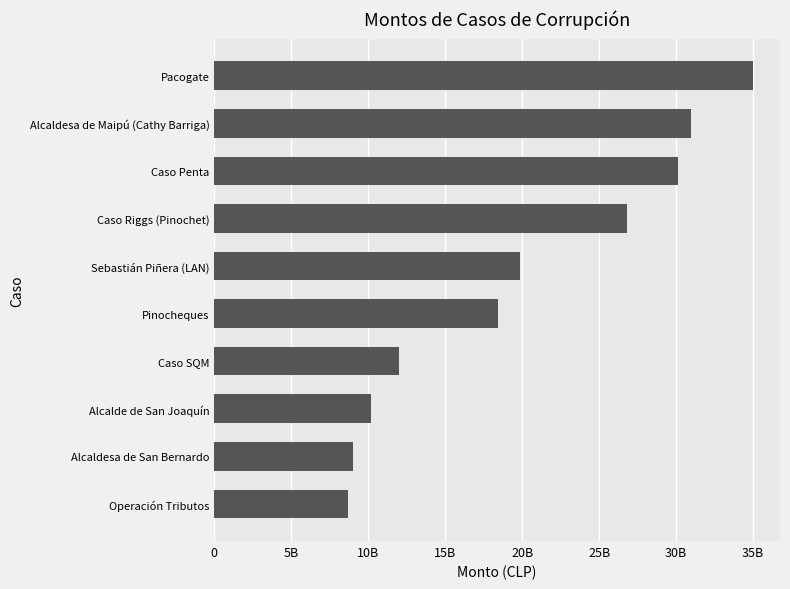

Where is the data nearest to the value 21856703578?

Sebastián Piñera (LAN)